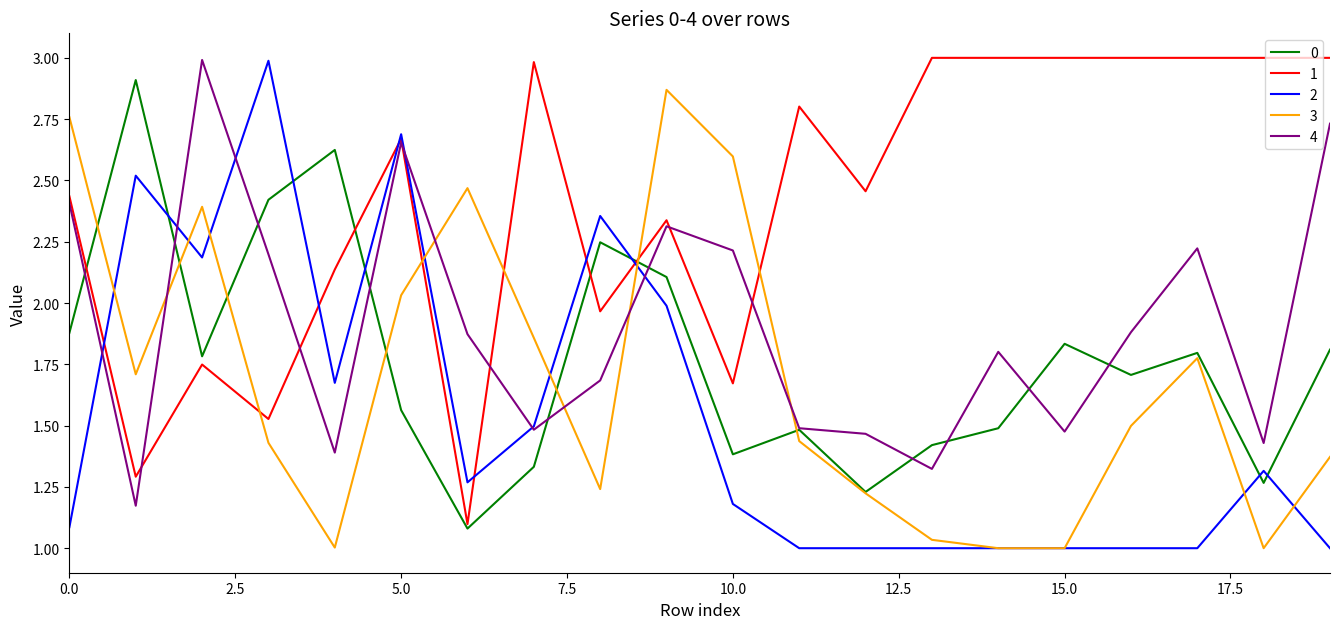

What is the greatest value displayed?

3.0